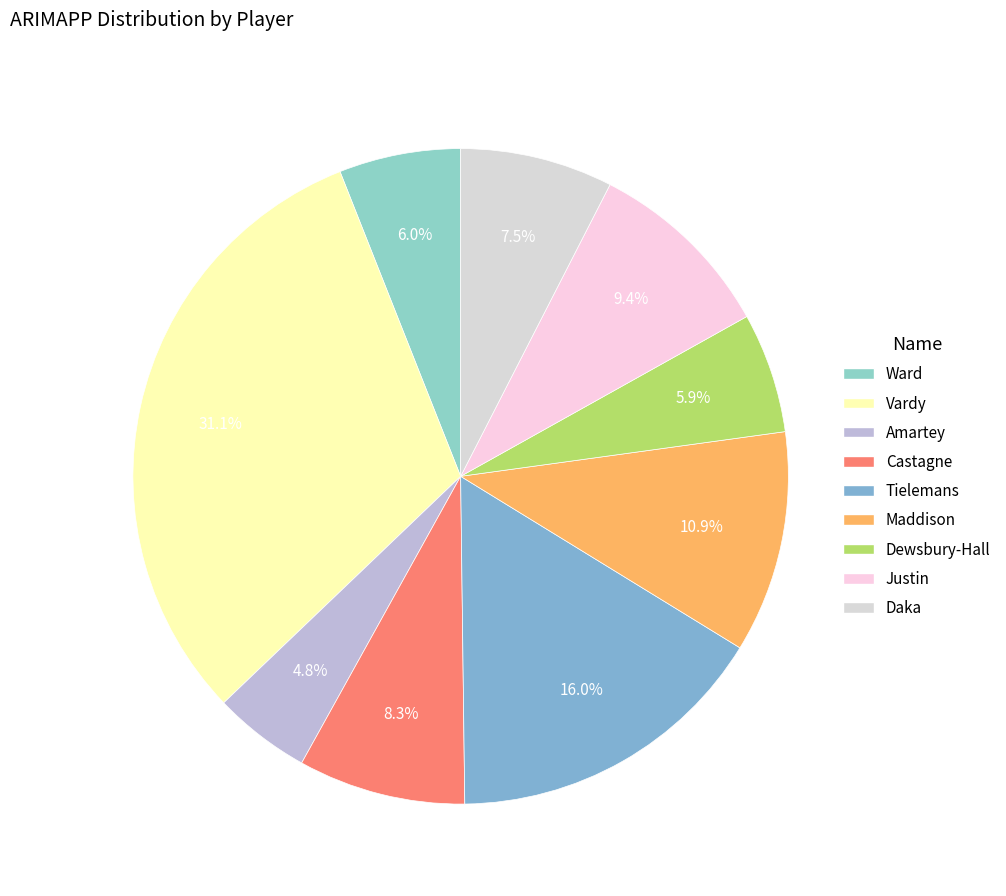

To the nearest percent, what is the combined percentage of Amartey and Maddison?

16%